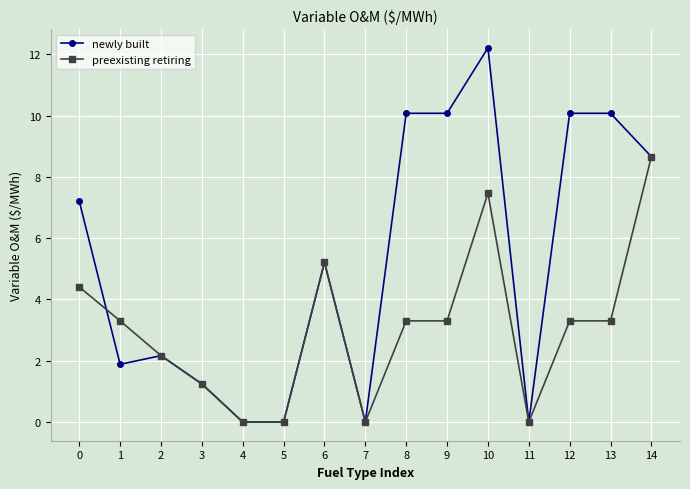

True or false: newly built has more than 2 interior local peaks.

True